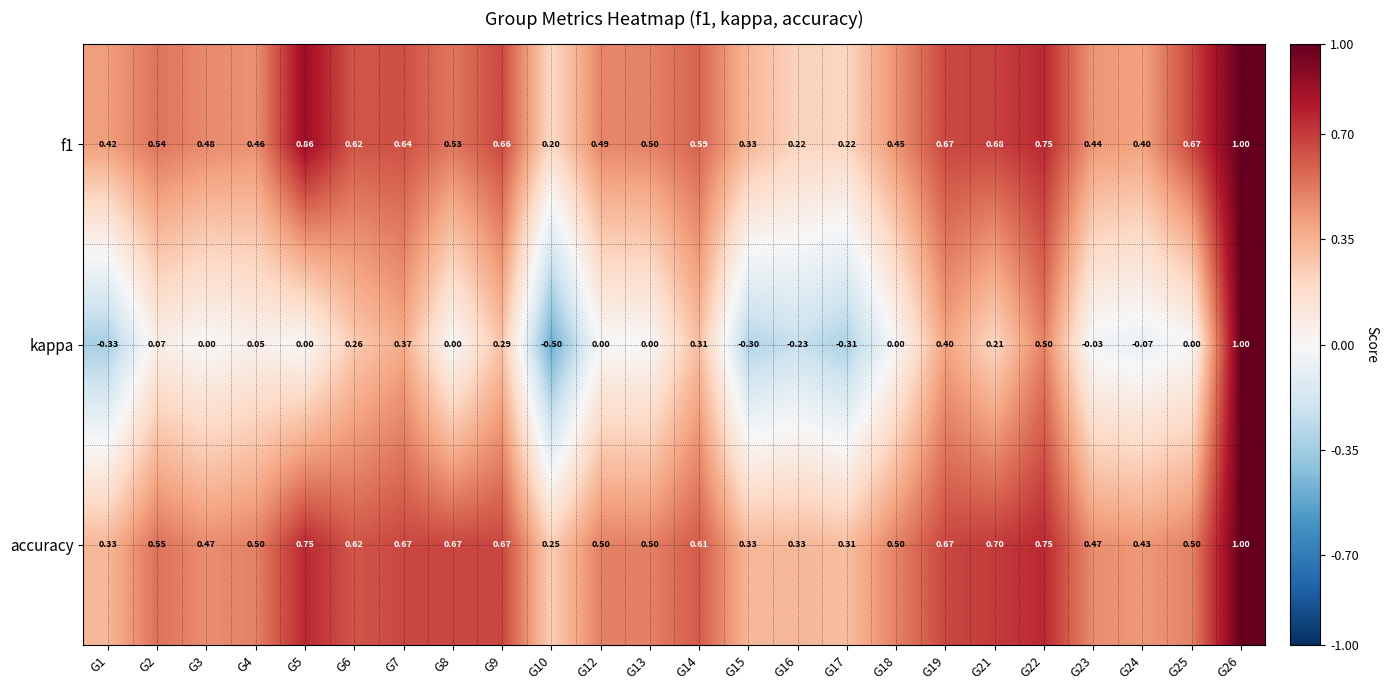

What is the smallest value displayed?

-0.5